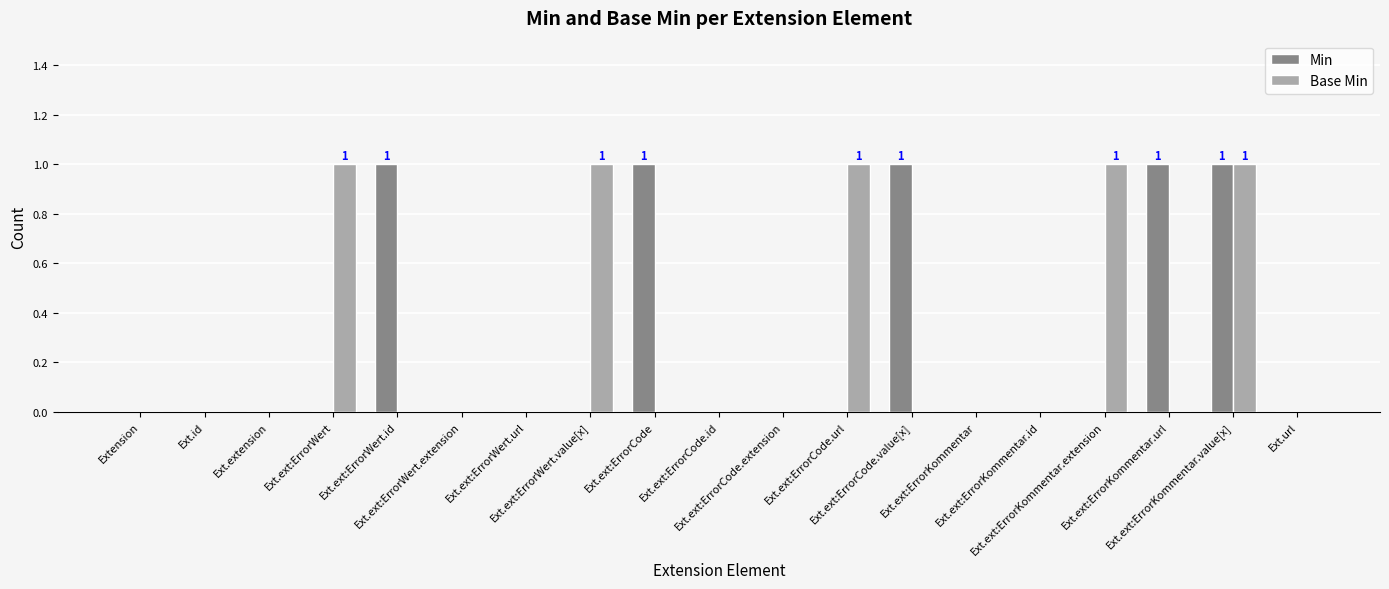

The value of Min at Ext.url is 1. True or false?

False